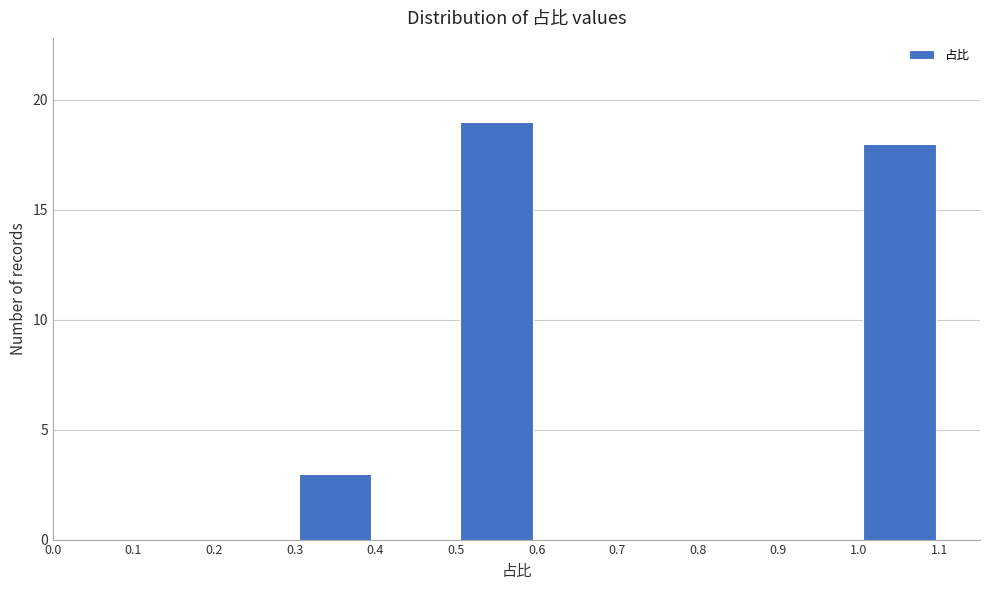

Reading left to right, list every bar in this chart as the range it spans on the x-axis followed by its height. The values are not printed on the chart, so give them approximately, as read against the axis.

0.0 to 0.1: 0
0.1 to 0.2: 0
0.2 to 0.3: 0
0.3 to 0.4: 3
0.4 to 0.5: 0
0.5 to 0.6: 19
0.6 to 0.7: 0
0.7 to 0.8: 0
0.8 to 0.9: 0
0.9 to 1.0: 0
1.0 to 1.1: 18